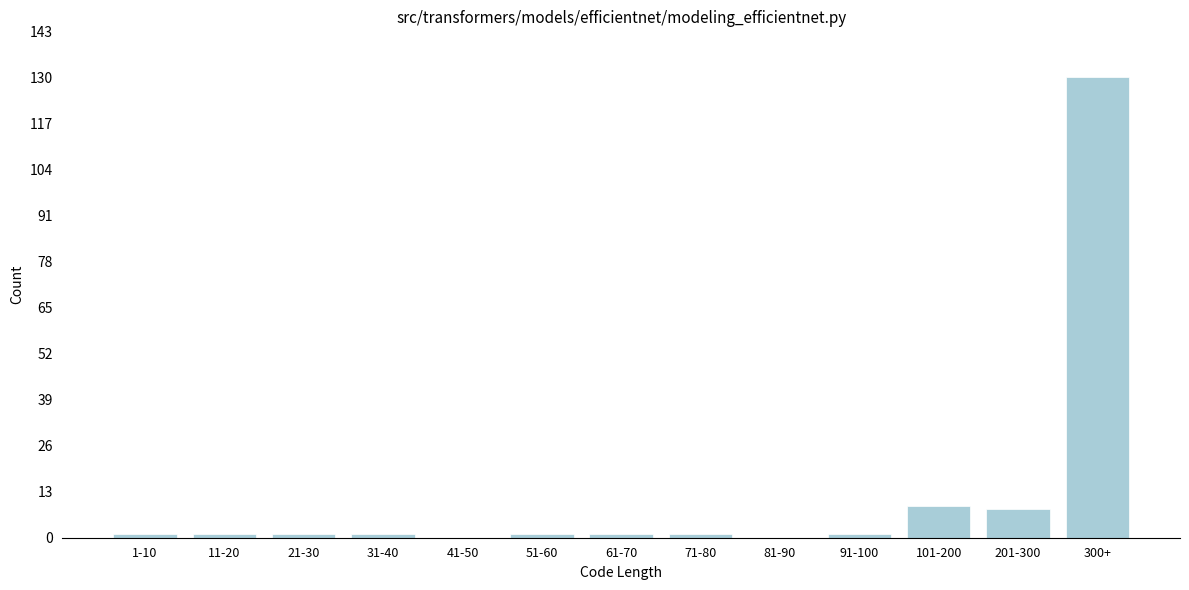

Reading left to right, what are all the values shown in this chart?

1-10=1	11-20=1	21-30=1	31-40=1	41-50=0	51-60=1	61-70=1	71-80=1	81-90=0	91-100=1	101-200=9	201-300=8	300+=130